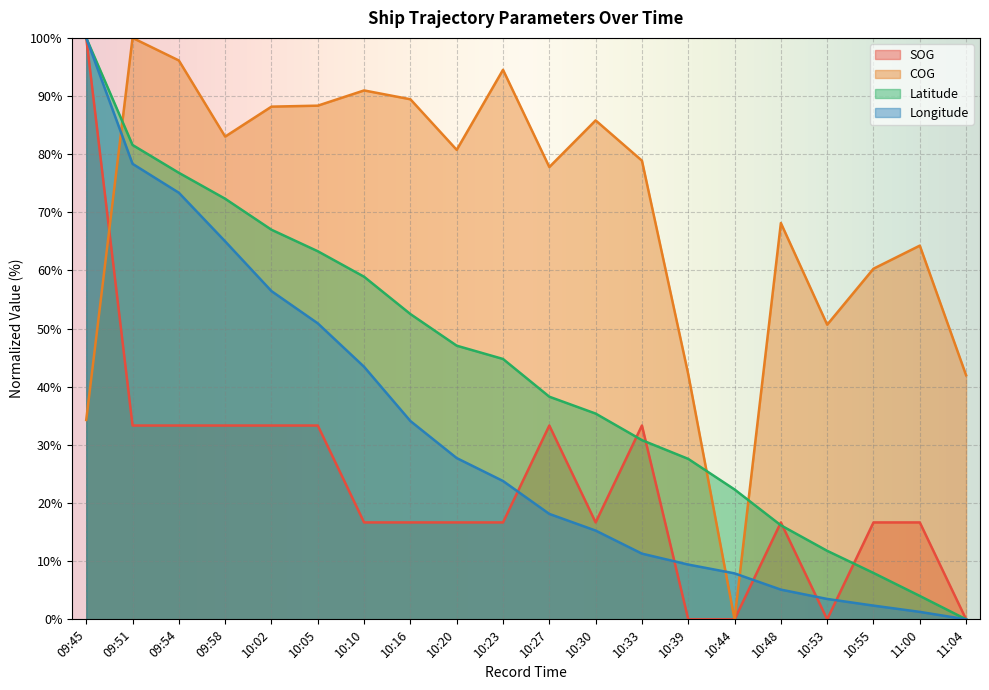

At which label is SOG closest to 50?

09:51